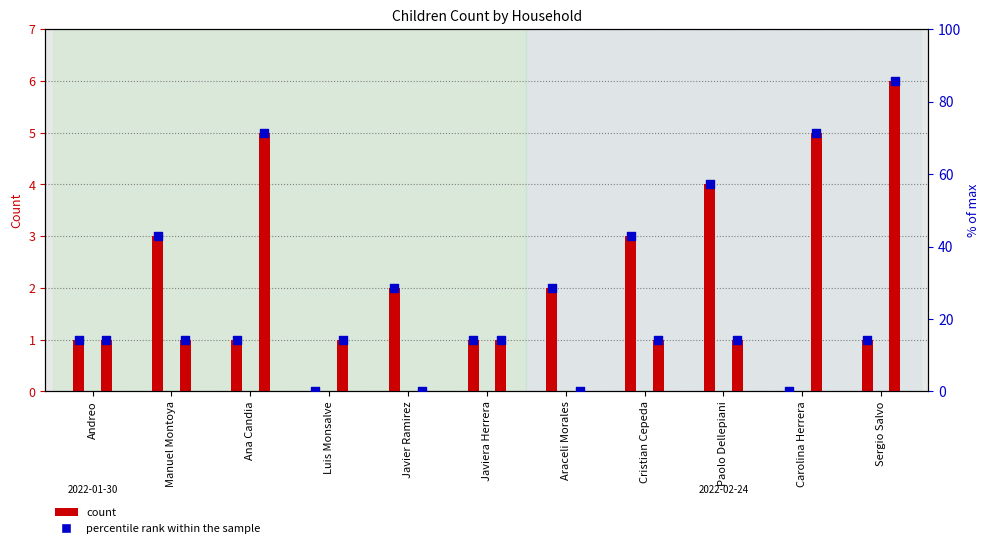

Is the value of Ninos at Ana Candia greater than the value of Ninas % at Javier Ramirez?

Yes